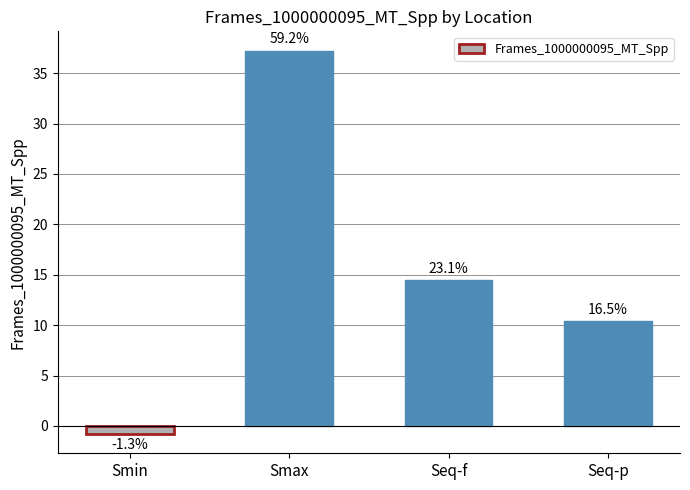

How many bars are there in total?

4